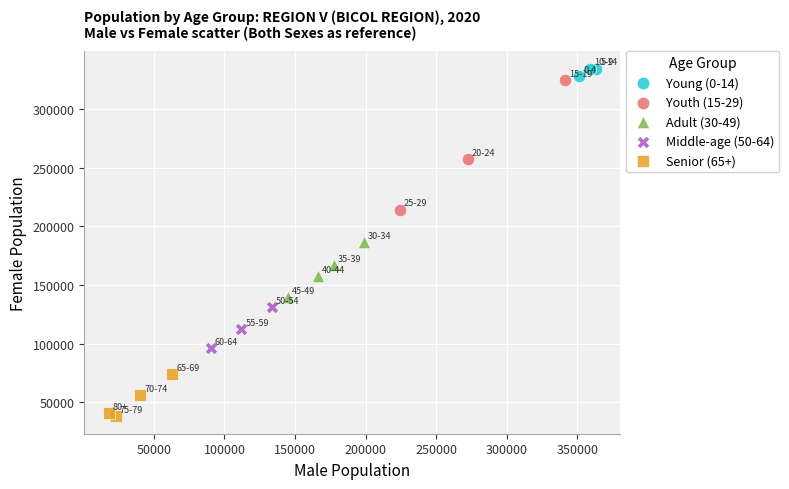

Which series has the largest Y range (max minus min)?

Youth (15-29)